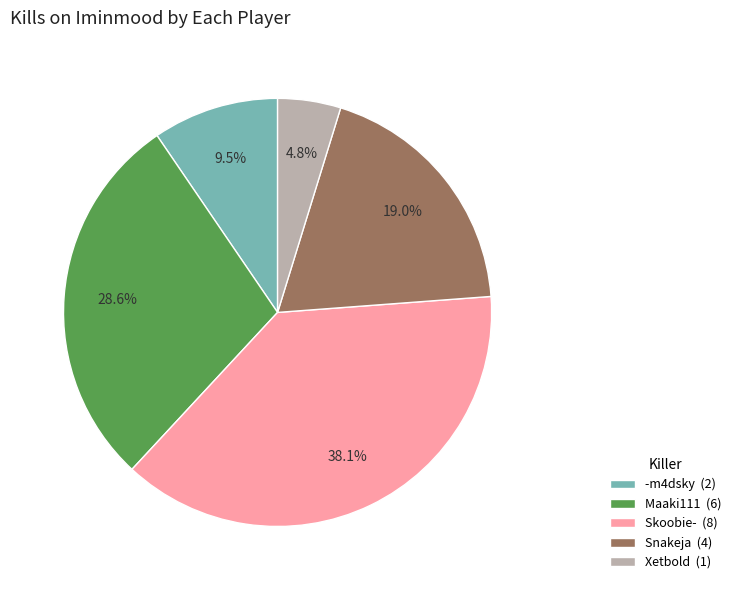

Is there any slice that represents more than half of the pie?

No